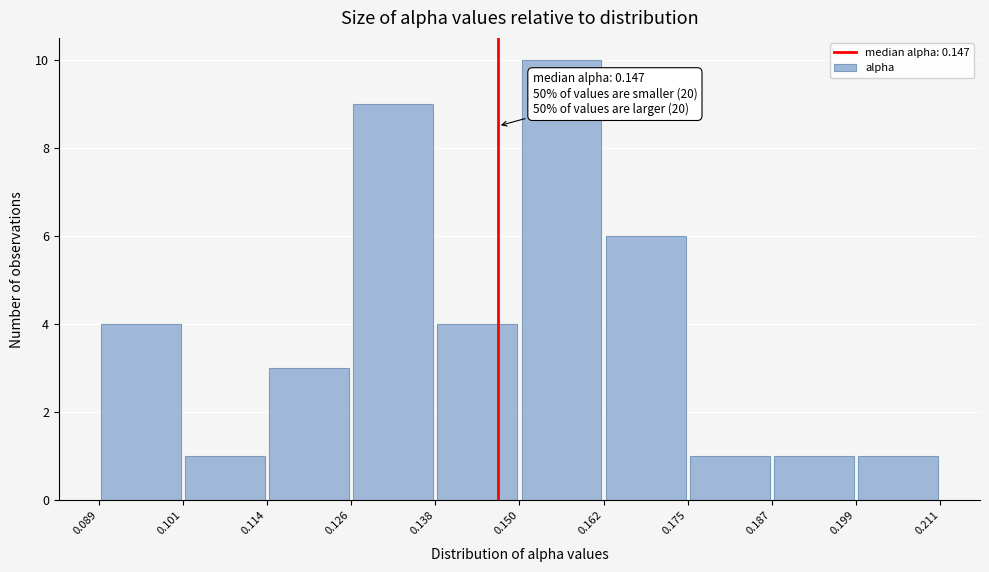

Over which range of the x-axis is the bar tallest?

0.150 to 0.162